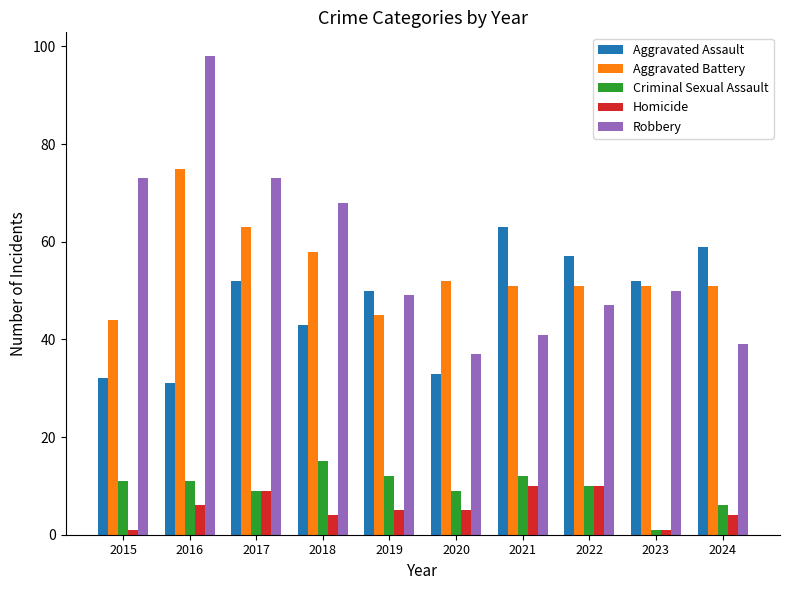

Count the Homicide values in the range 4 to 9.

6